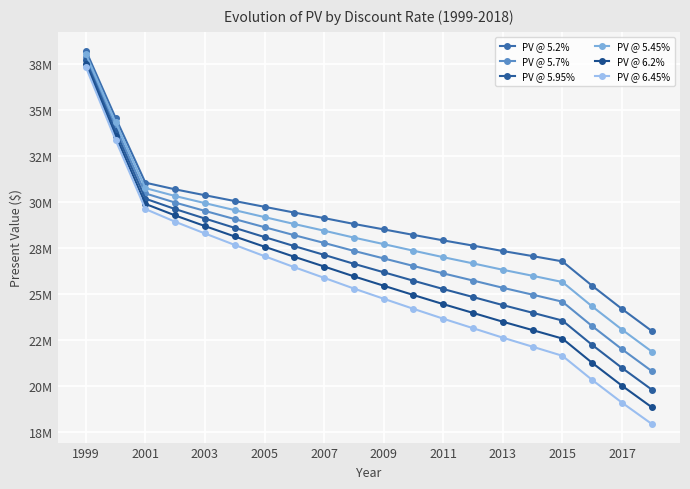

Does the chart have visible grid lines?

Yes